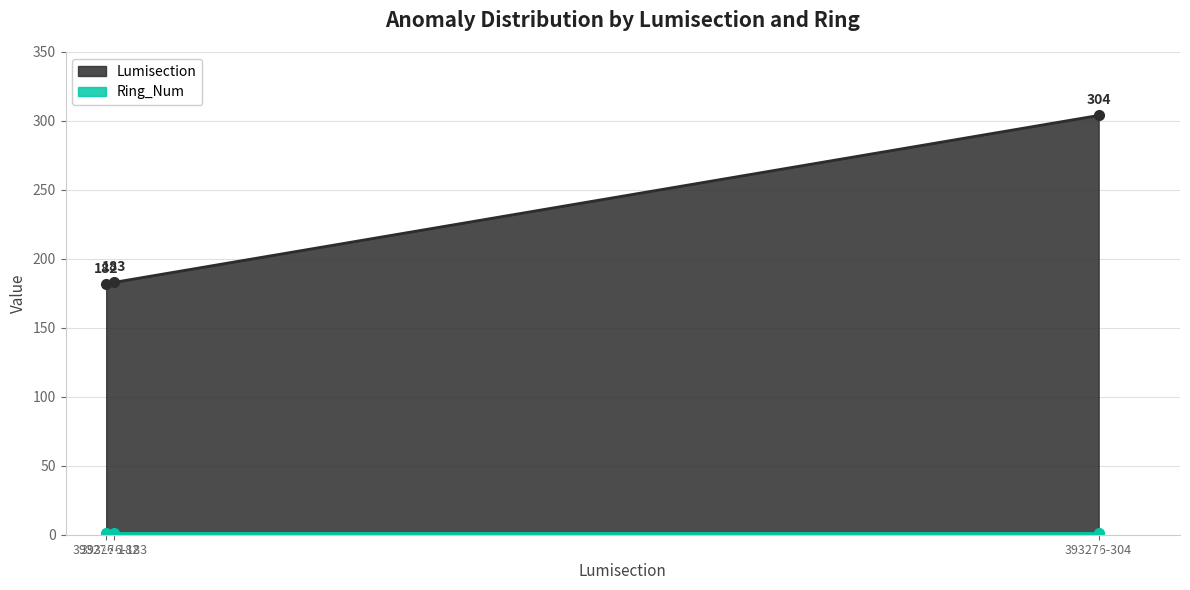

Which label corresponds to the smallest value in the chart?

393276-182